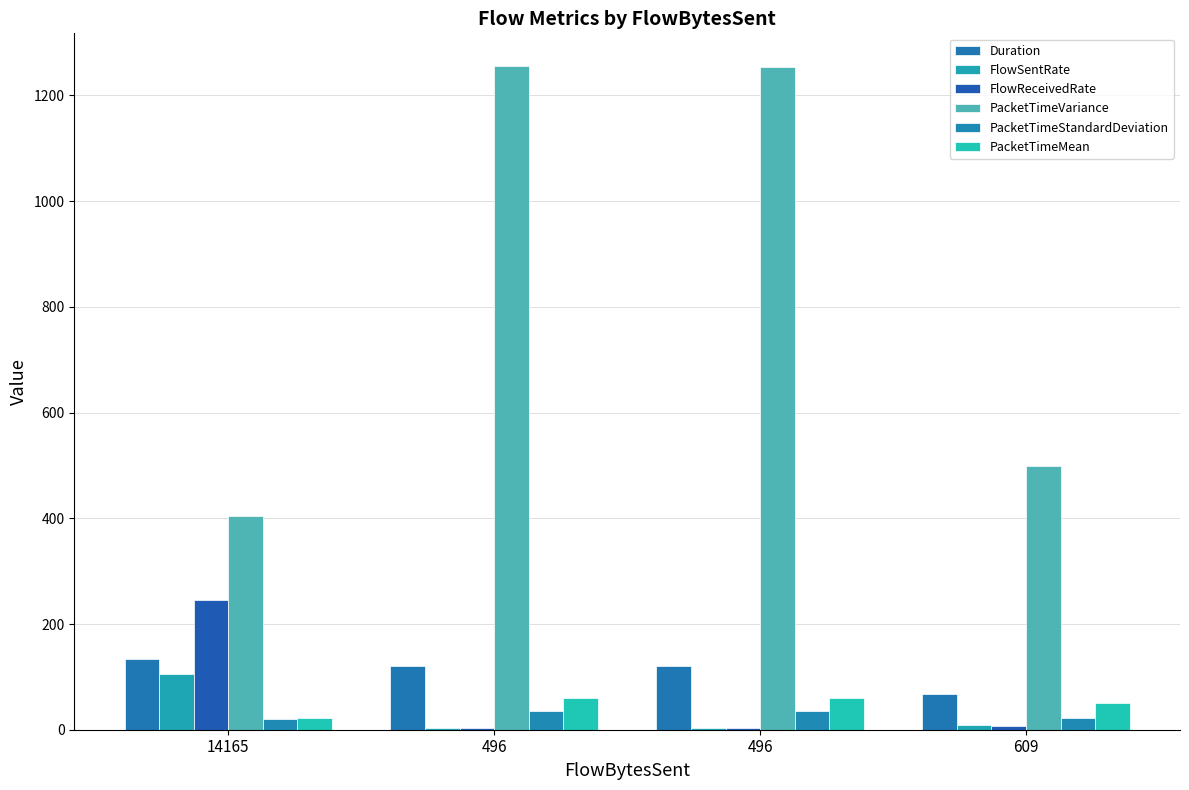

Reading left to right, transcribe all the data shown in this chart.

Duration: 134.7	120.8	120.8	67.7
FlowSentRate: 105.2	4.1	4.1	9.0
FlowReceivedRate: 245.1	3.7	3.7	7.0
PacketTimeVariance: 405.2	1254.8	1254.6	498.9
PacketTimeStandardDeviation: 20.1	35.4	35.4	22.3
PacketTimeMean: 22.2	60.4	60.4	49.6